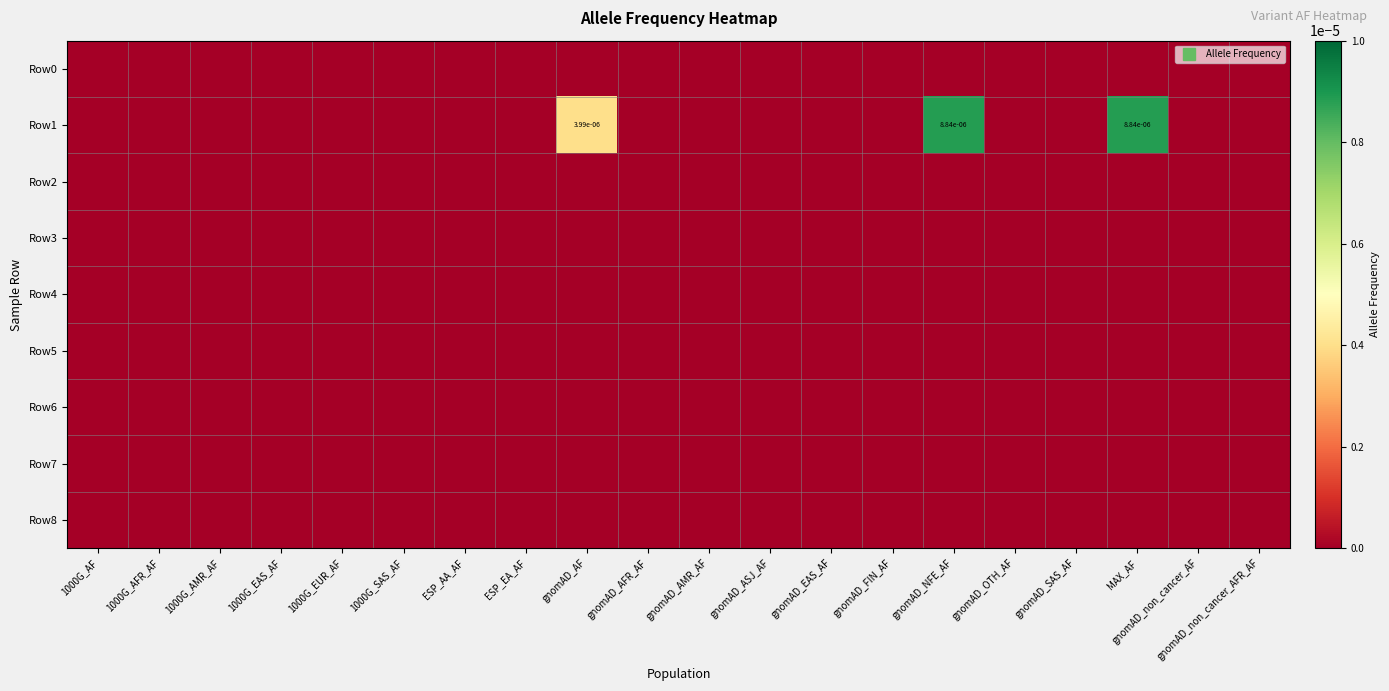

The value of Row8 at gnomAD_non_cancer_AFR_AF is 0.0. True or false?

True